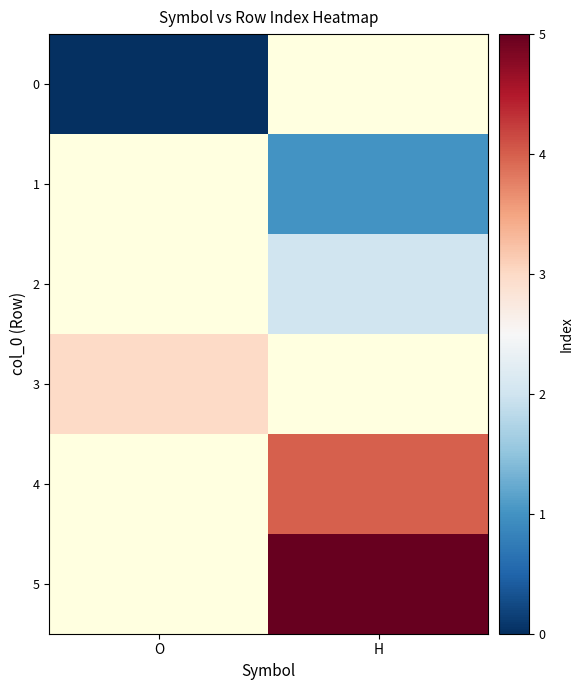

What is the maximum value for 3?

3.0